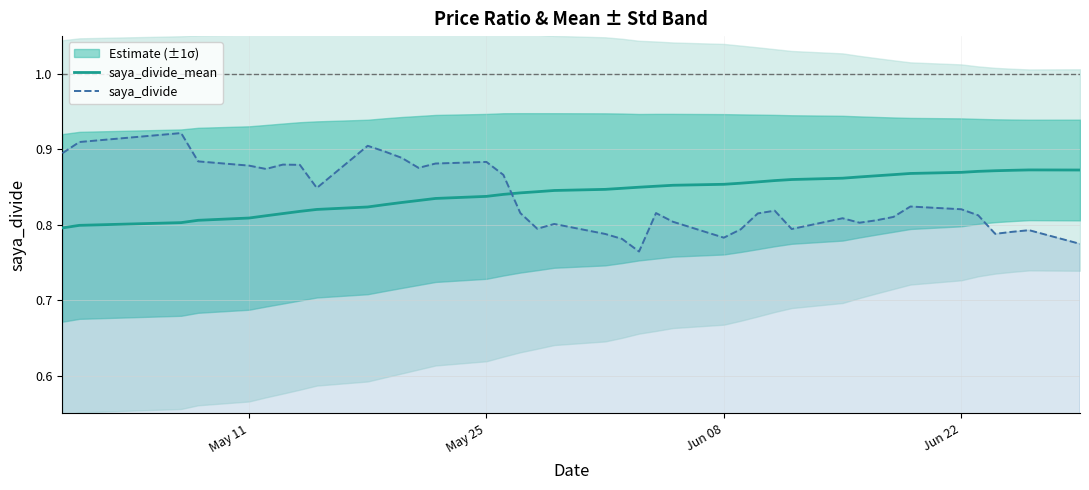

Which series ends up on top after the final intersection of saya_divide_mean and saya_divide?

saya_divide_mean